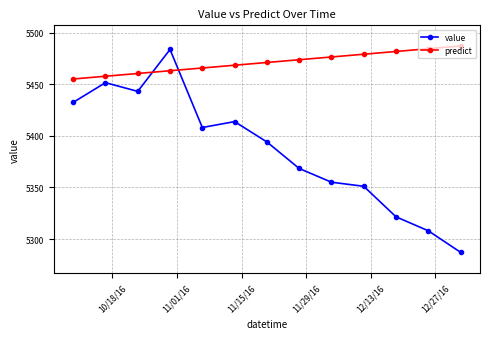

What is the difference between the maximum and minimum values in the value series?

196.6